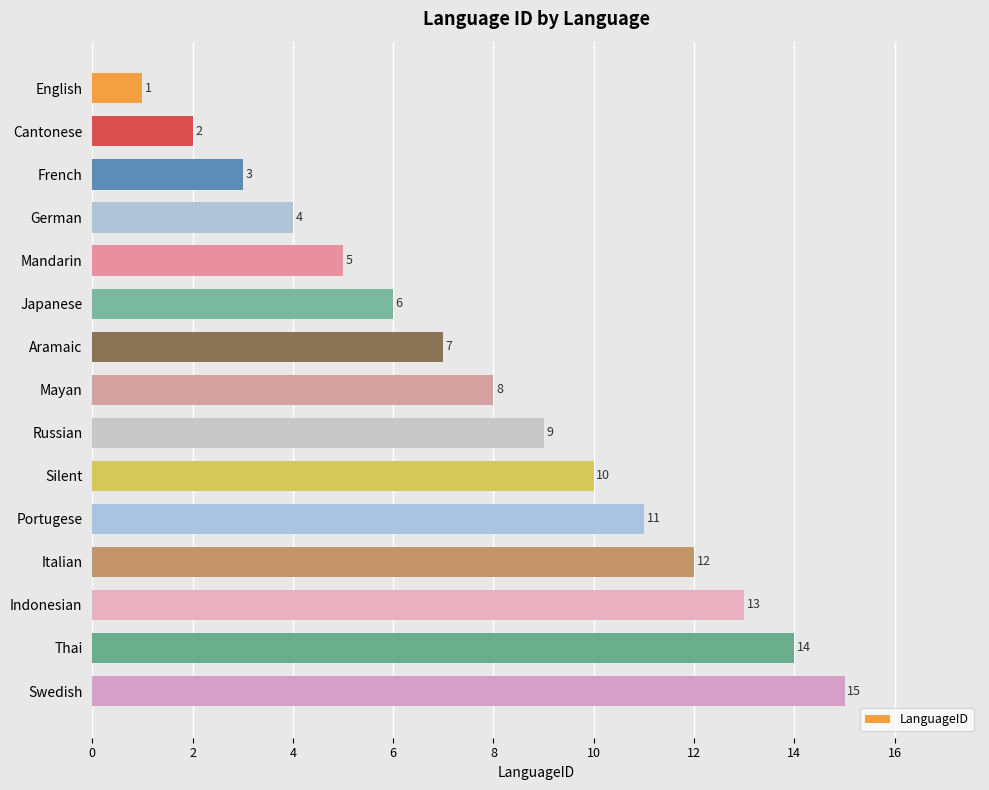

What is the sum of all values?

120